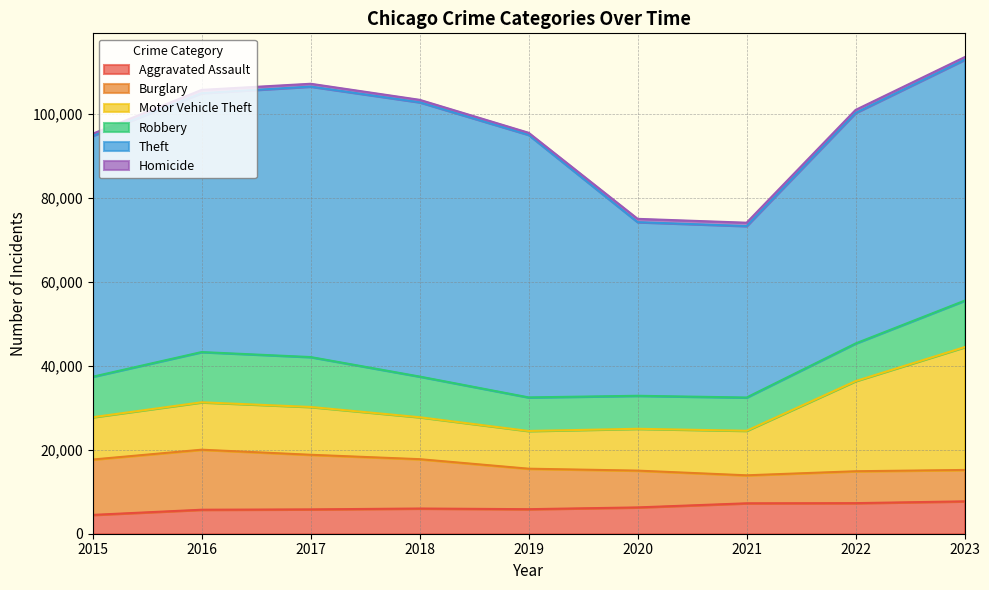

At which category is the sum across all series the highest?

2023